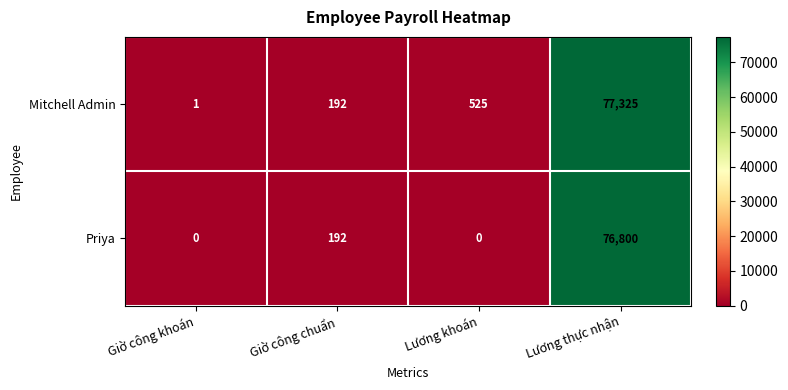

How many distinct data groups are displayed?

2